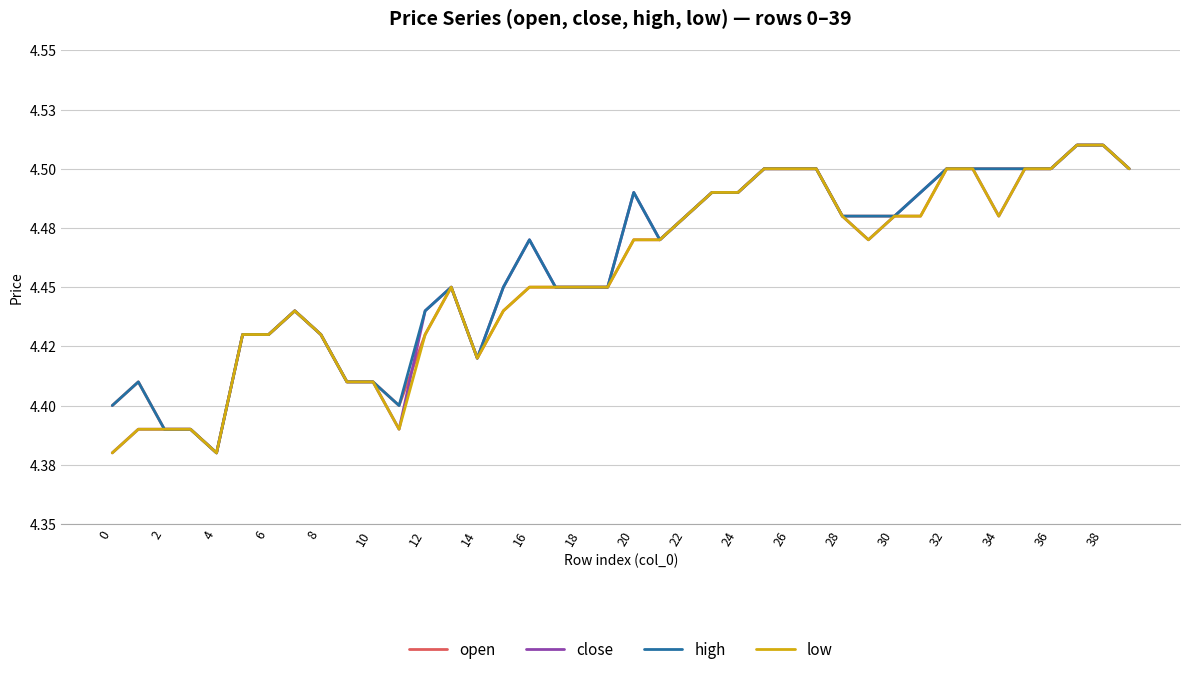

True or false: high and open cross at least once.

False